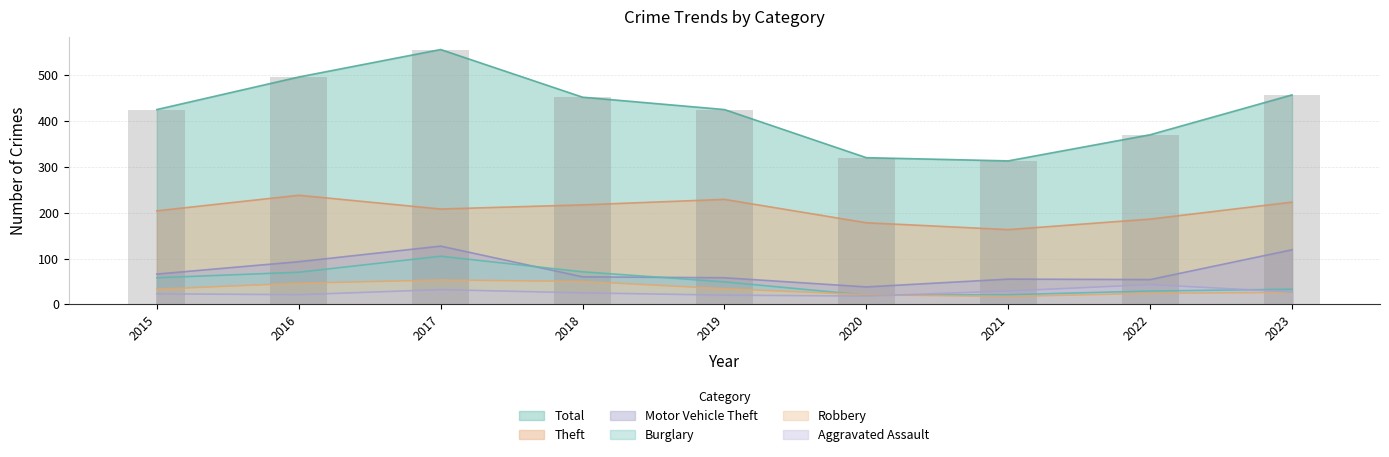

Is it true that Aggravated Assault equals 26 at 2020?

False